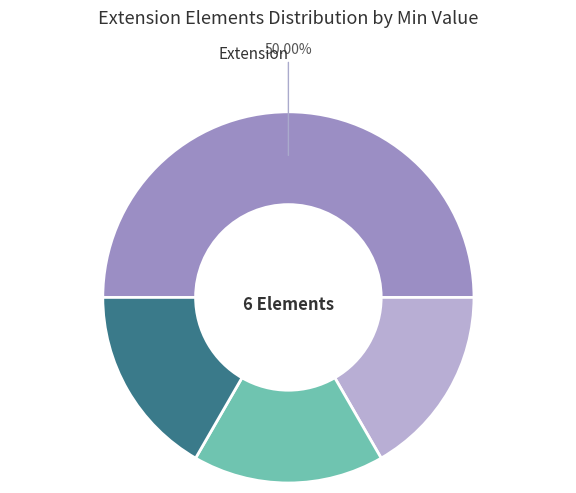

How many segments does this pie chart have?

4